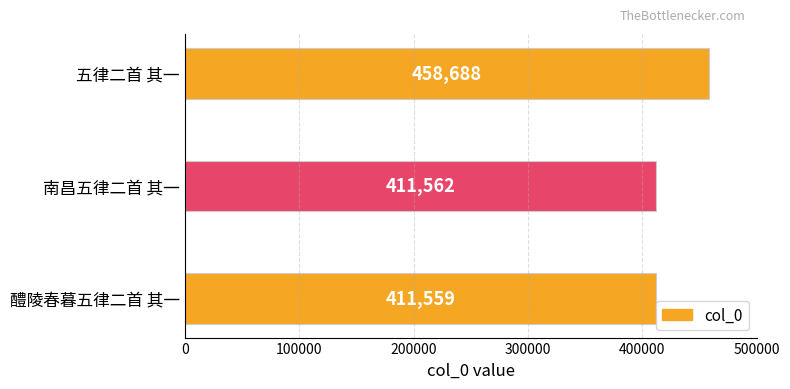

What is the smallest value displayed?

411559